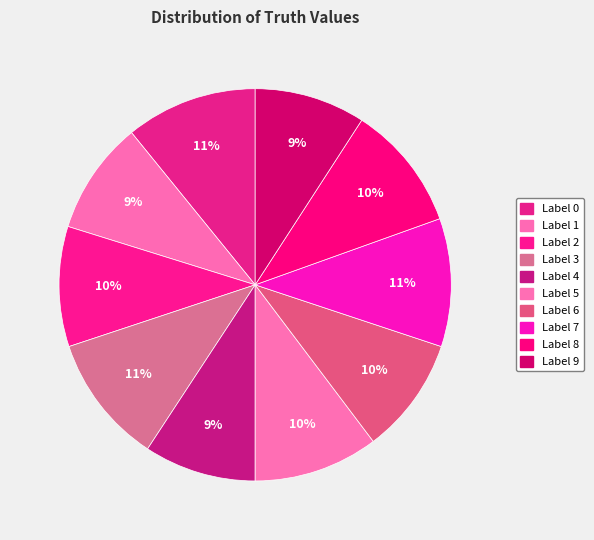

How many slices are in this pie chart?

10